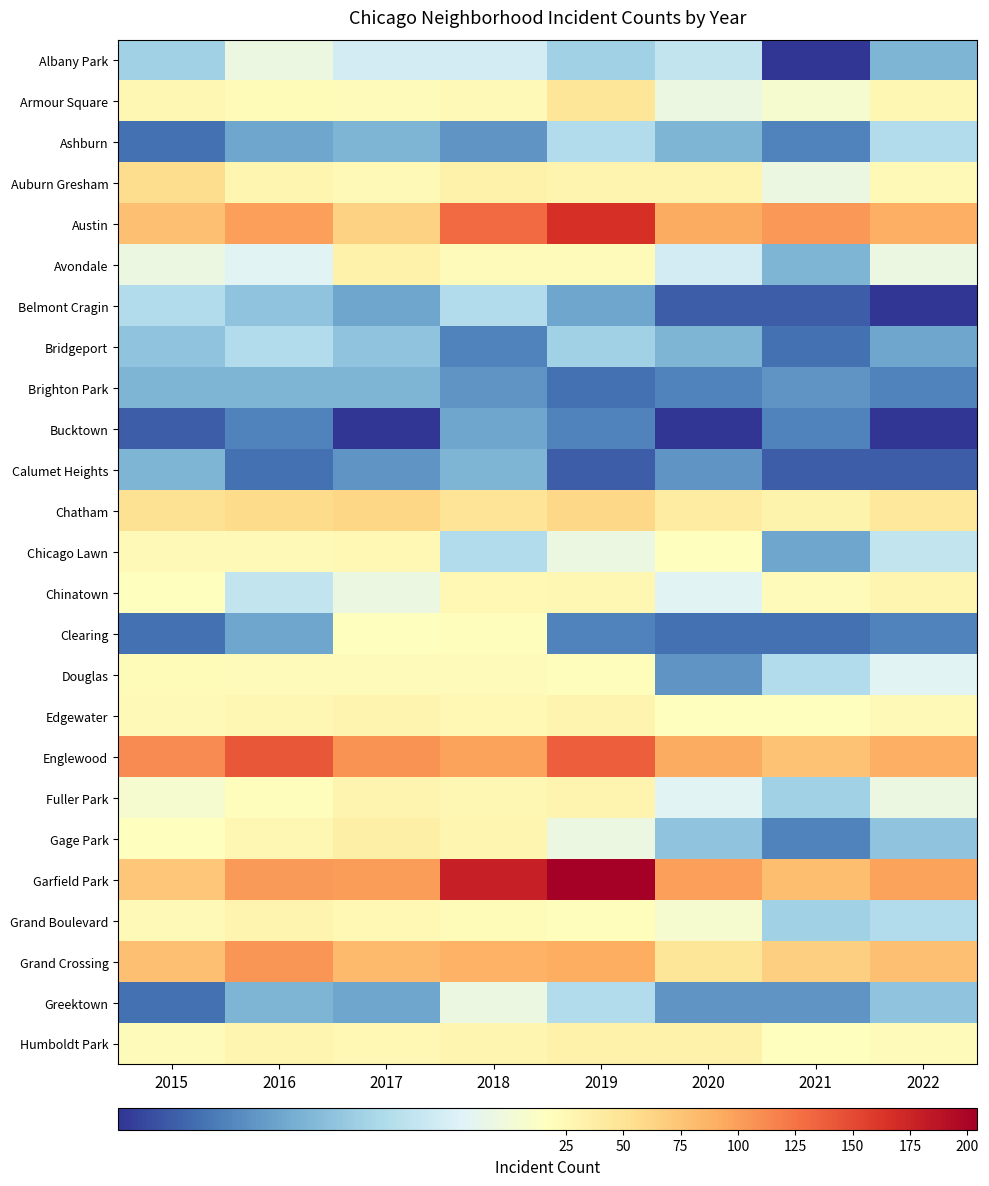

What is the total value across all series at 2018?

895